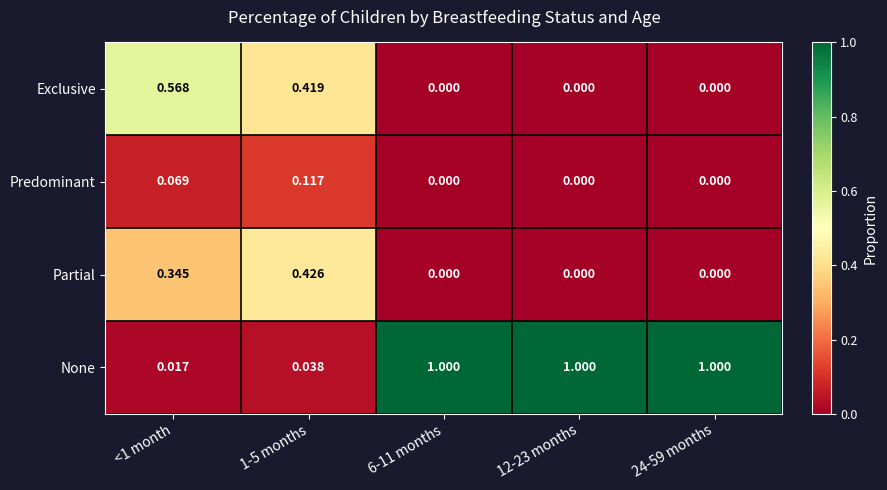

Which series has the widest spread of values?

None